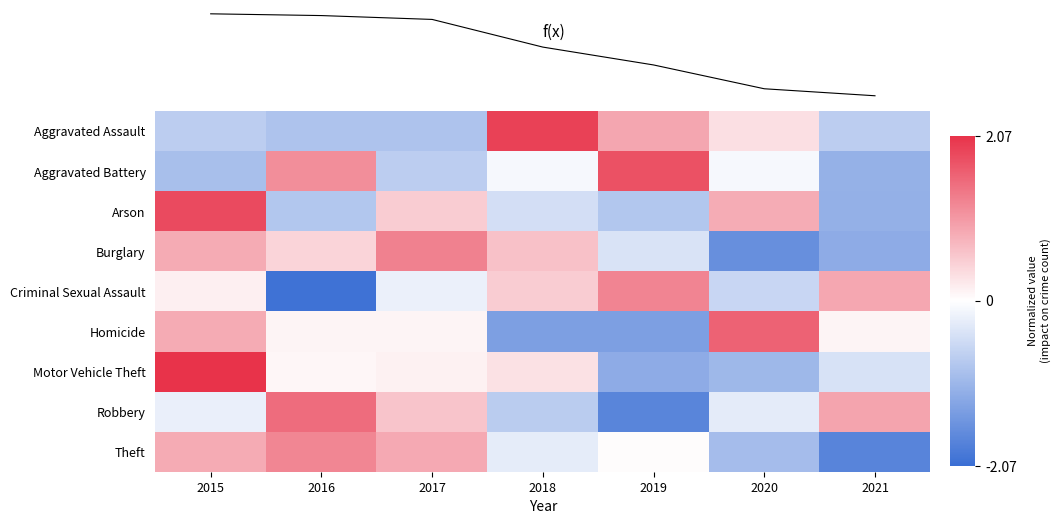

What value does the Homicide series have at 2020?

1.6